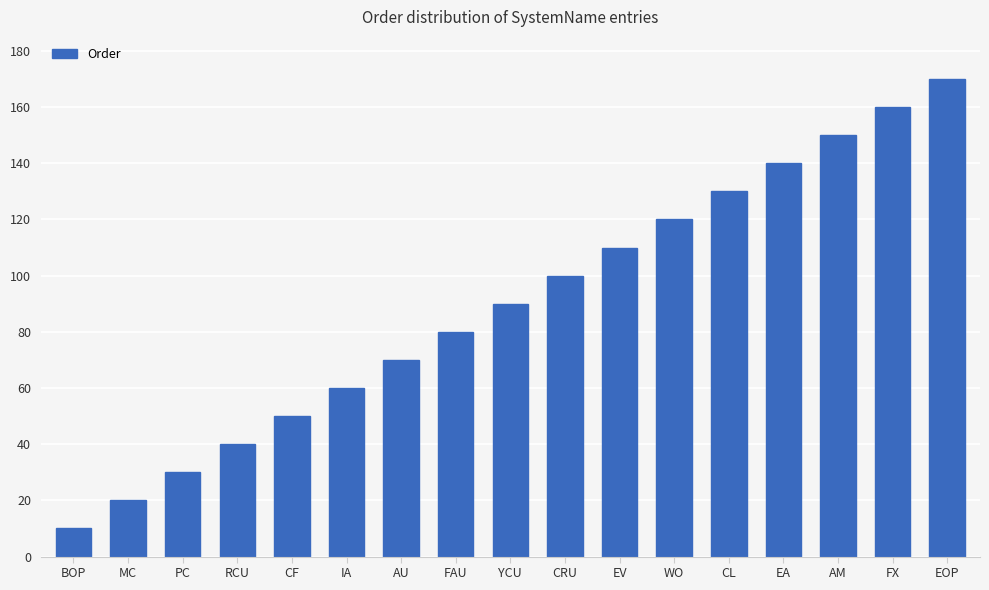

What is the sum of all values?

1530